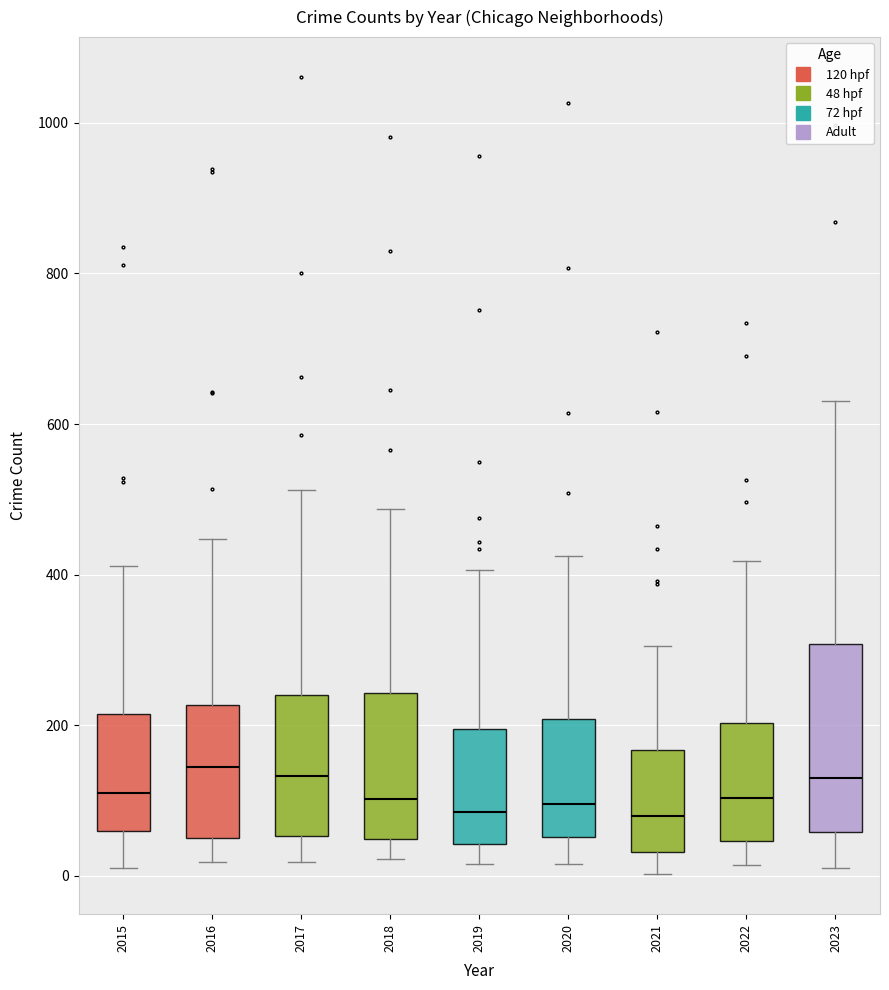

Where does the median line of the box at x = 2015 sit on the y-axis? The values are not printed on the chart, so give them approximately, as read against the axis.

120